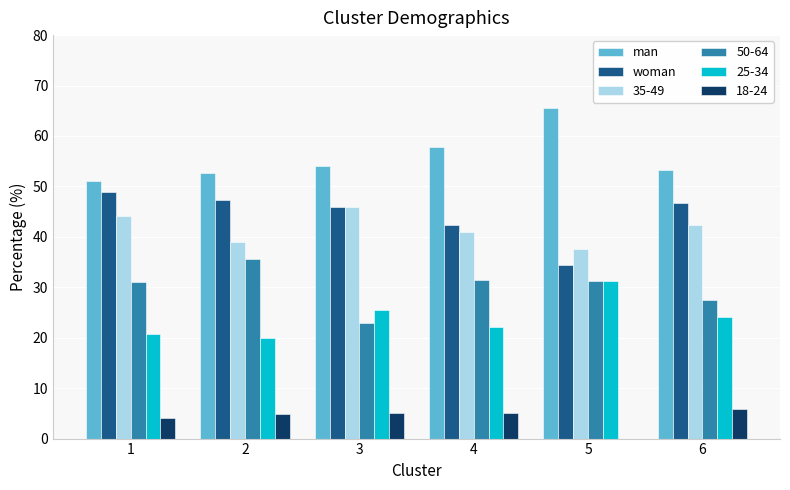

What value does the woman series have at 3?

46.0